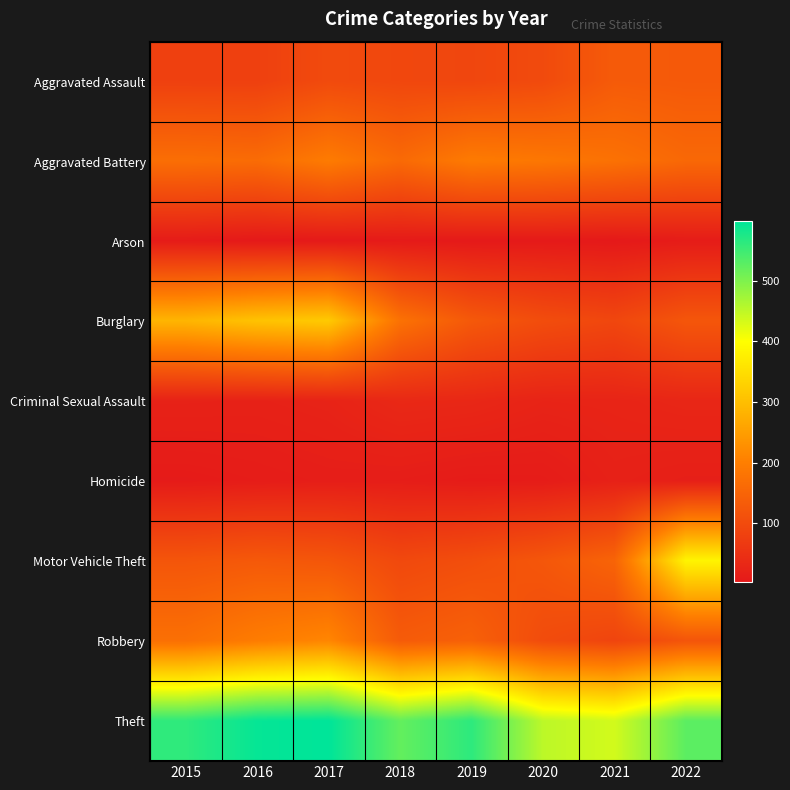

Which series has the largest total across all categories?

Theft